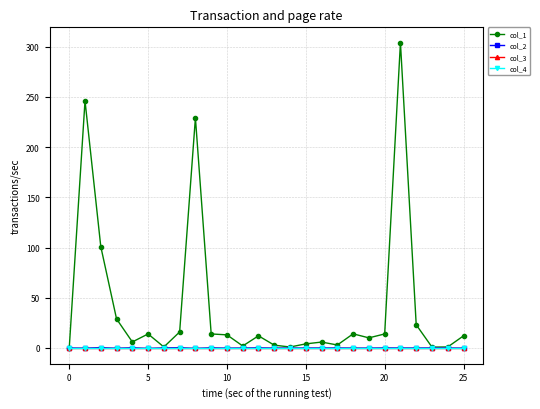

Does the chart have visible grid lines?

Yes